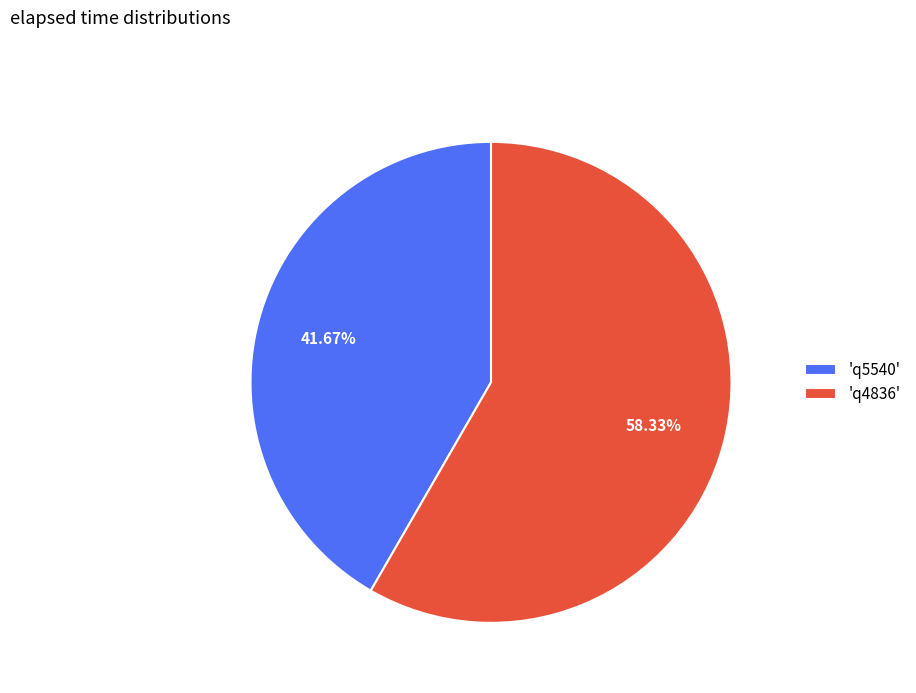

What is the smallest slice in the pie chart?

'q5540'